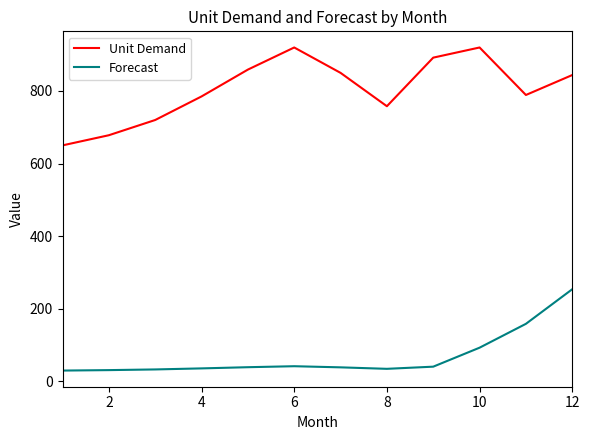

Which series has the largest total across all categories?

Unit Demand